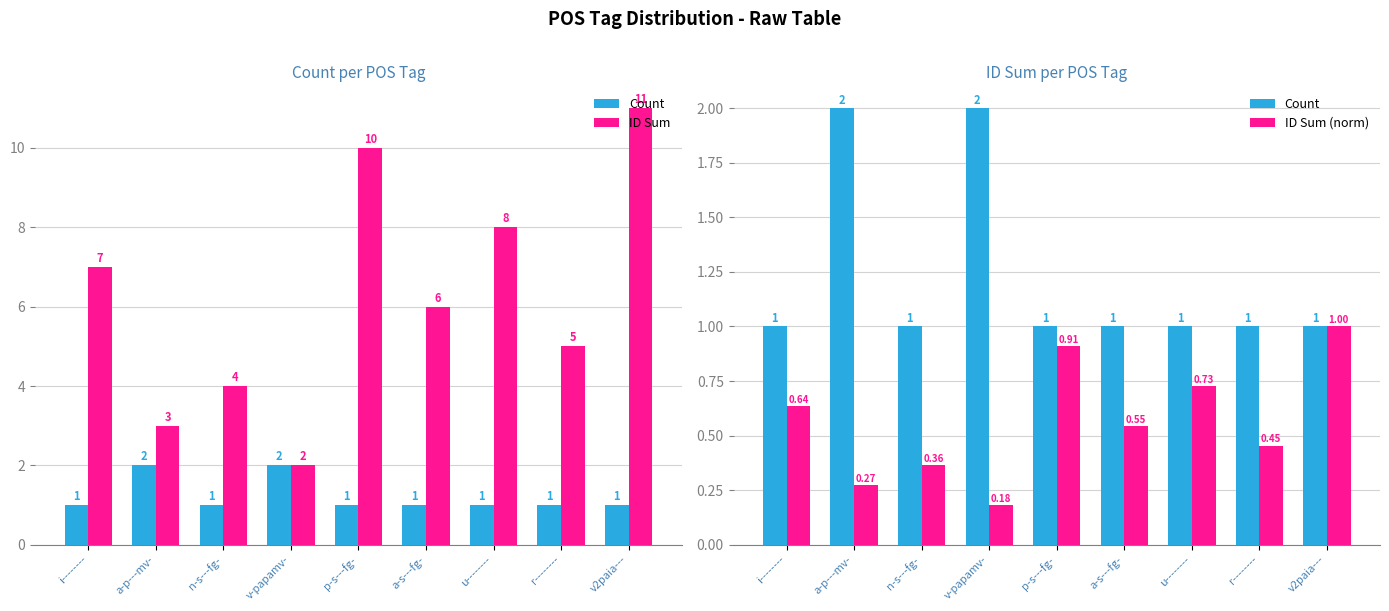

Reading left to right, what are all the values shown in this chart?

Count: 1.0	2.0	1.0	2.0	1.0	1.0	1.0	1.0	1.0
ID Sum: 7.0	3.0	4.0	2.0	10.0	6.0	8.0	5.0	11.0
ID Sum (norm): 0.6	0.3	0.4	0.2	0.9	0.5	0.7	0.5	1.0